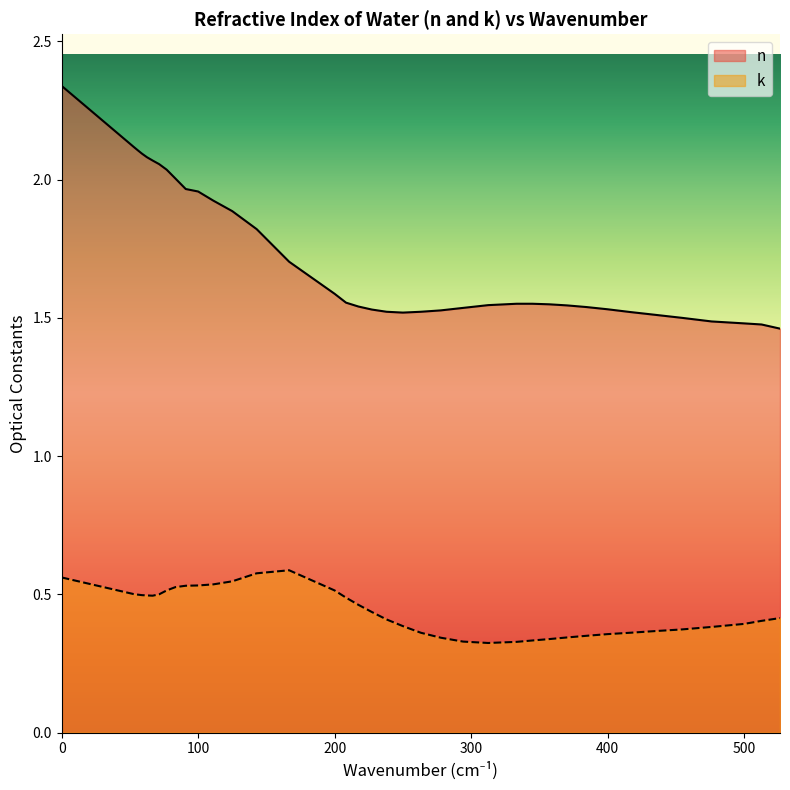

List the series in order of their peak value, lowest first.

k, n